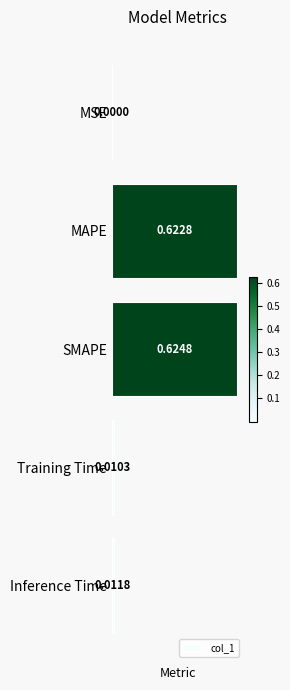

Are the bars horizontal?

Yes